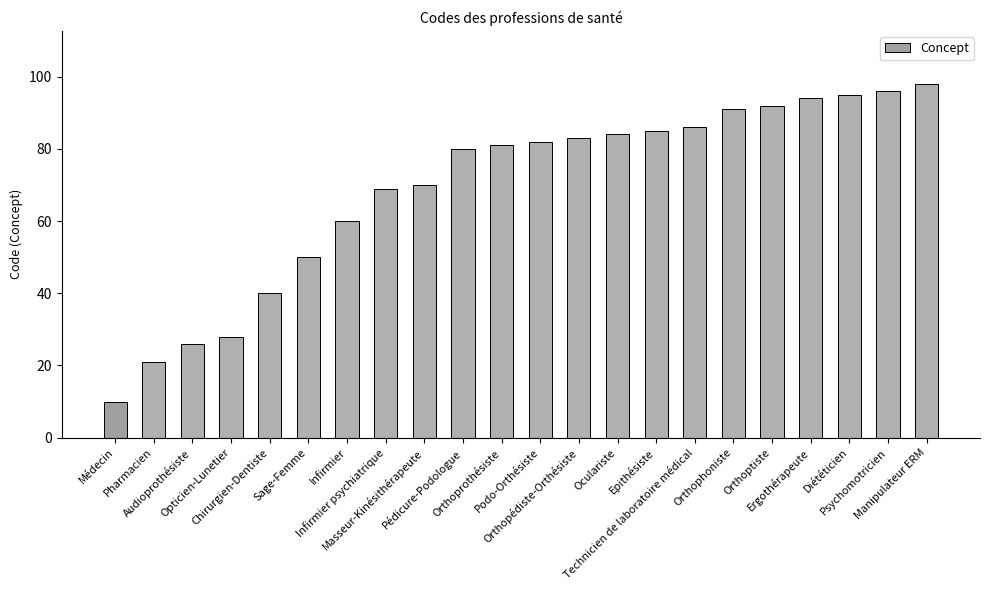

Reading left to right, list all the values displayed in this chart.

Médecin=10	Pharmacien=21	Audioprothésiste=26	Opticien-Lunetier=28	Chirurgien-Dentiste=40	Sage-Femme=50	Infirmier=60	Infirmier psychiatrique=69	Masseur-Kinésithérapeute=70	Pédicure-Podologue=80	Orthoprothésiste=81	Podo-Orthésiste=82	Orthopédiste-Orthésiste=83	Oculariste=84	Epithésiste=85	Technicien de laboratoire médical=86	Orthophoniste=91	Orthoptiste=92	Ergothérapeute=94	Diététicien=95	Psychomotricien=96	Manipulateur ERM=98